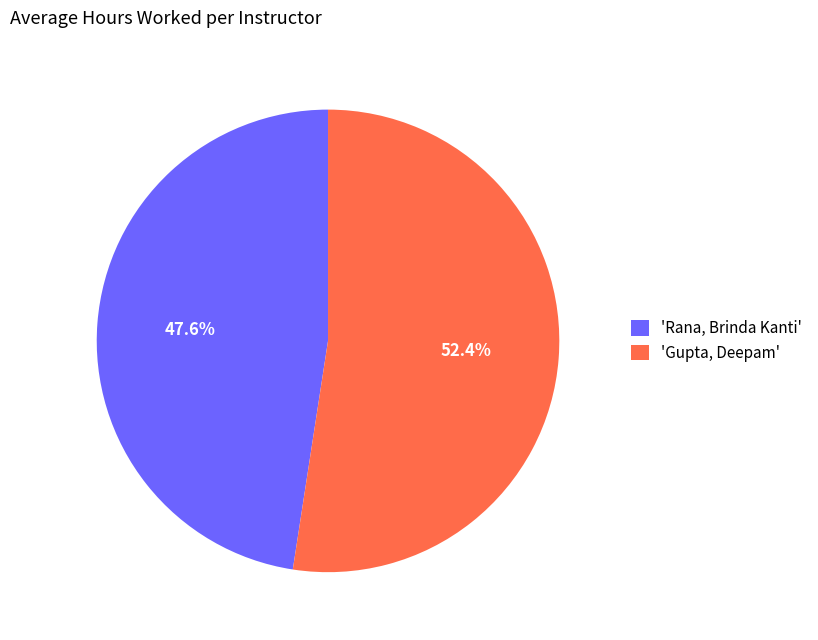

How many slices are in this pie chart?

2